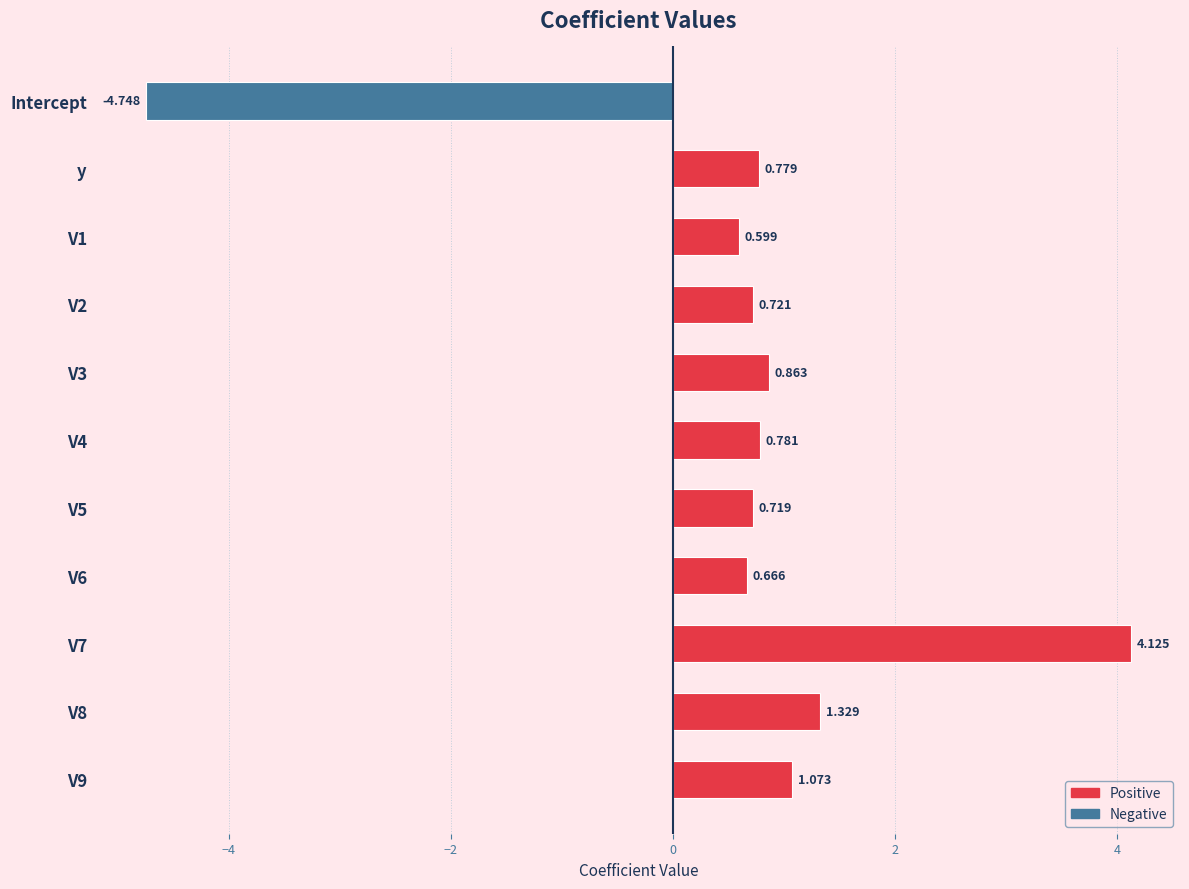

What is the label of the 10th bar from the bottom?

y